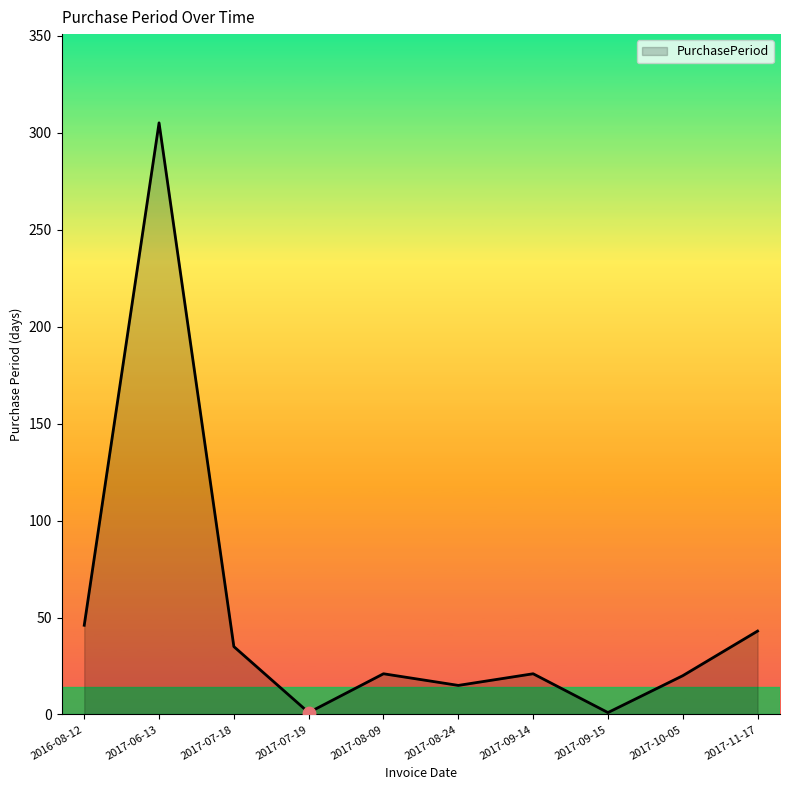

What is the change in value from 2017-08-09 to 2017-11-17?

+22